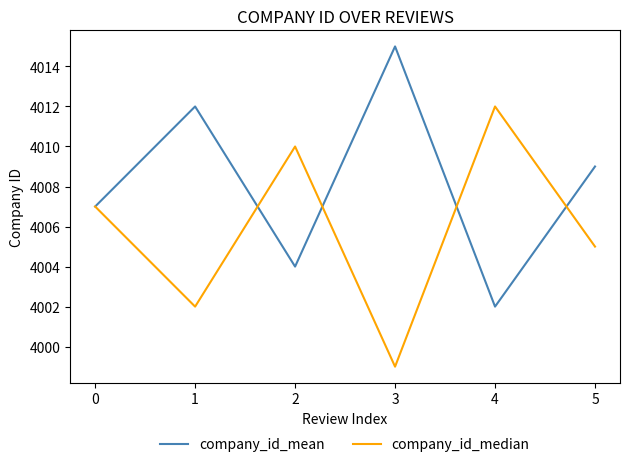

The company_id_mean series shows 5405 at 3. True or false?

False